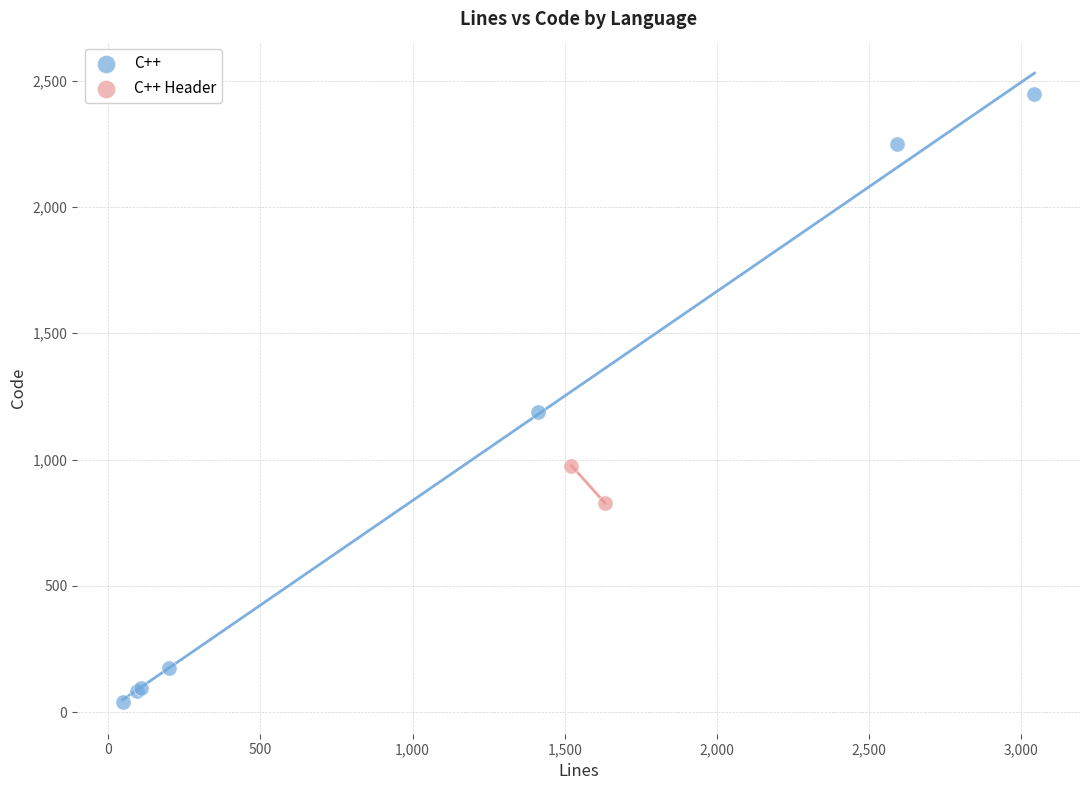

What are all the series names shown in the legend?

C++, C++ Header